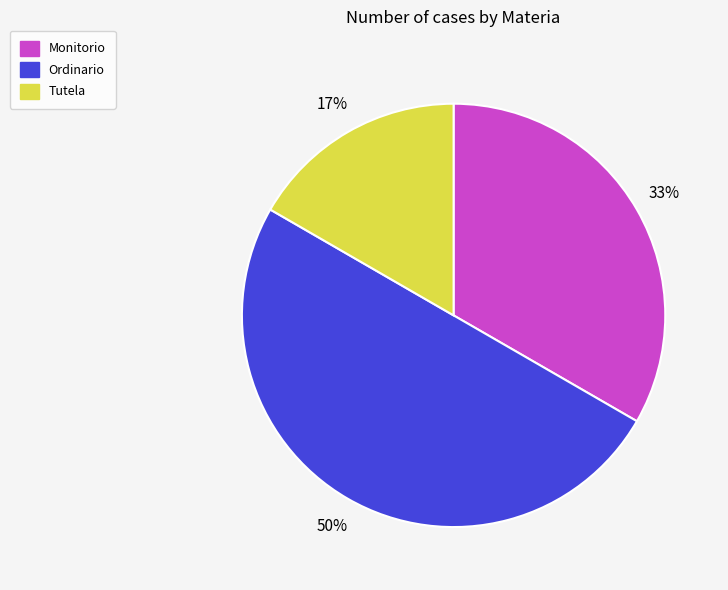

Which has a higher value, Ordinario or Monitorio?

Ordinario